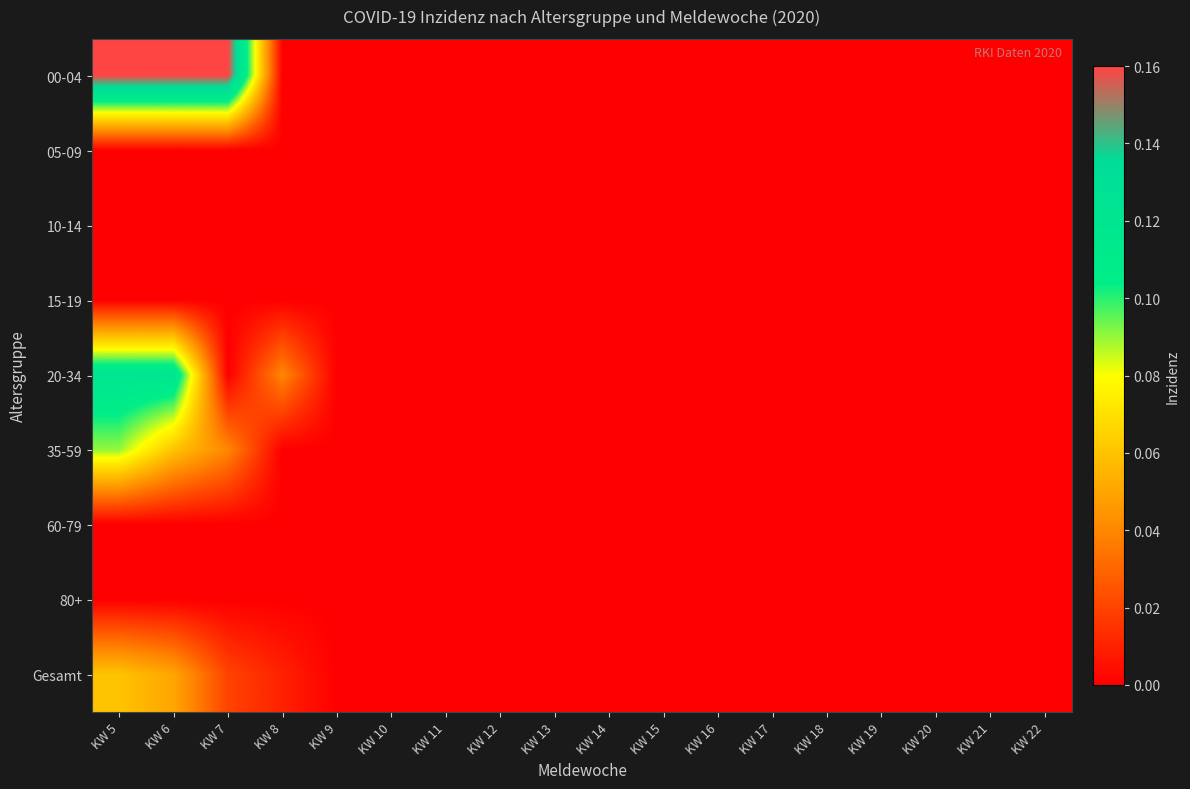

Which series has the largest total across all categories?

00-04